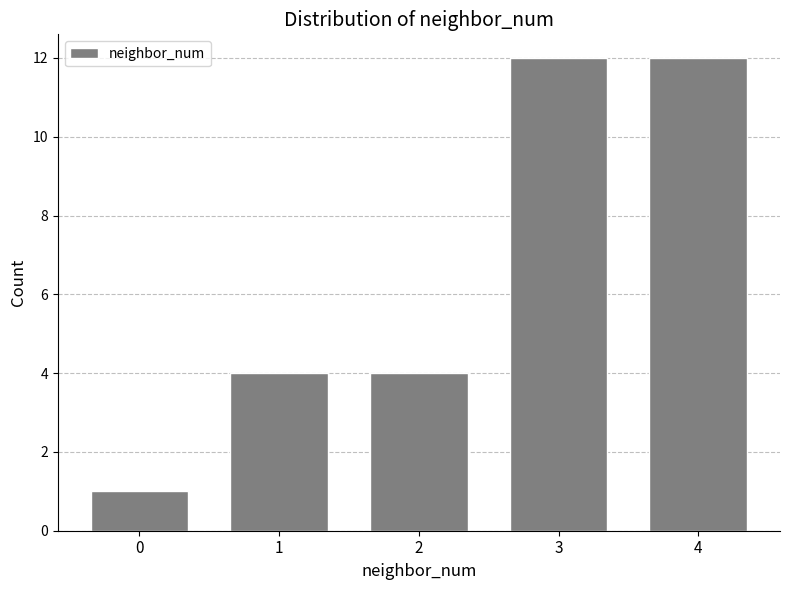

Reading left to right, list all the values displayed in this chart.

1	4	4	12	12